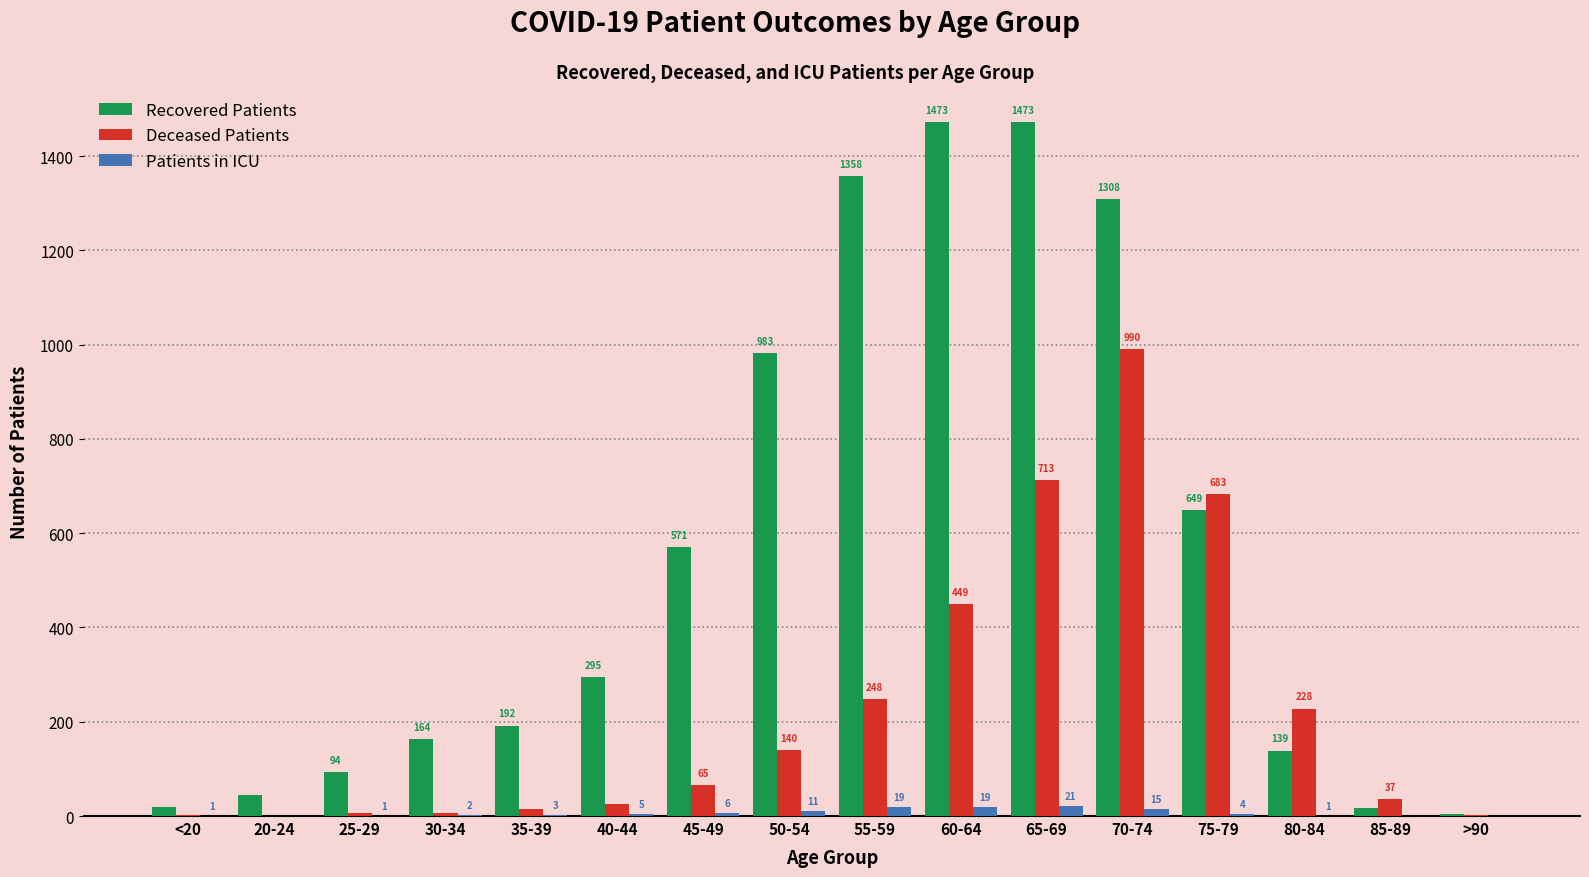

What is the greatest value displayed?

1473